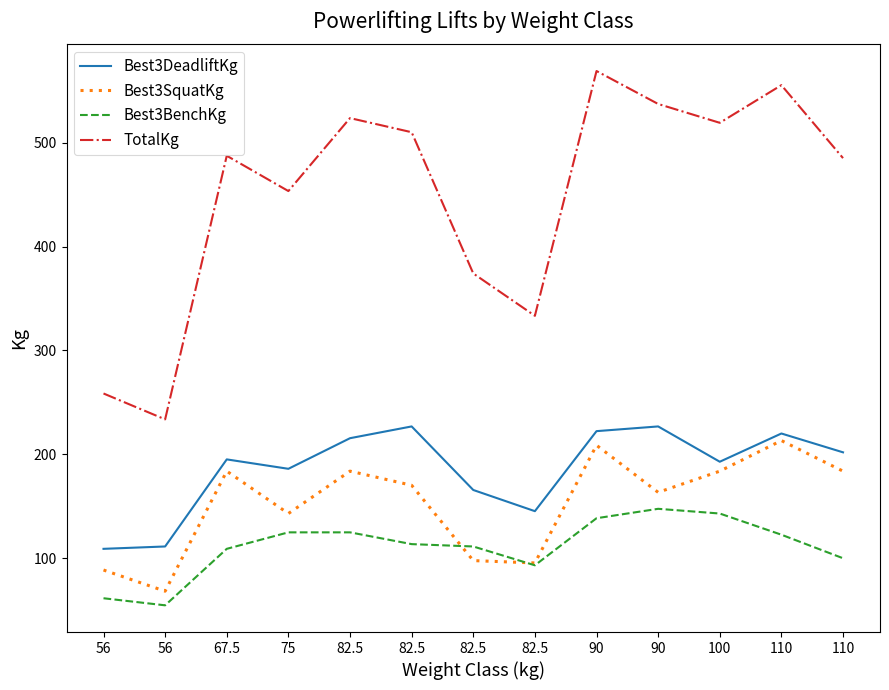

What are all the series names shown in the legend?

Best3DeadliftKg, Best3SquatKg, Best3BenchKg, TotalKg